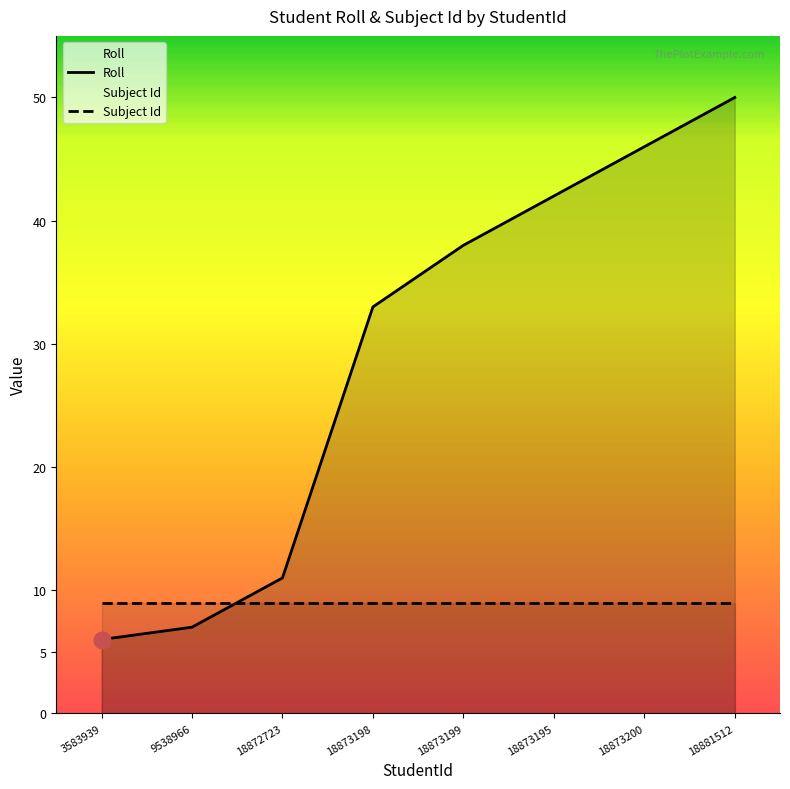

At which label is the value closest to 28?

18873198